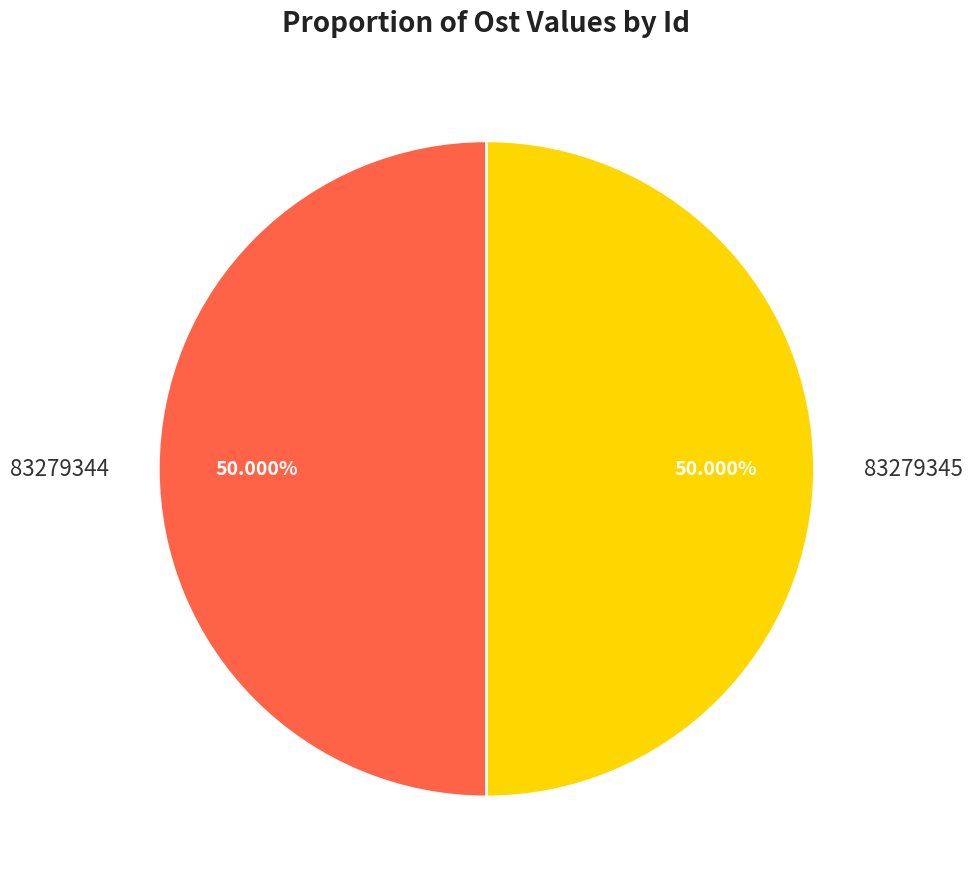

Count the number of slices in the pie.

2